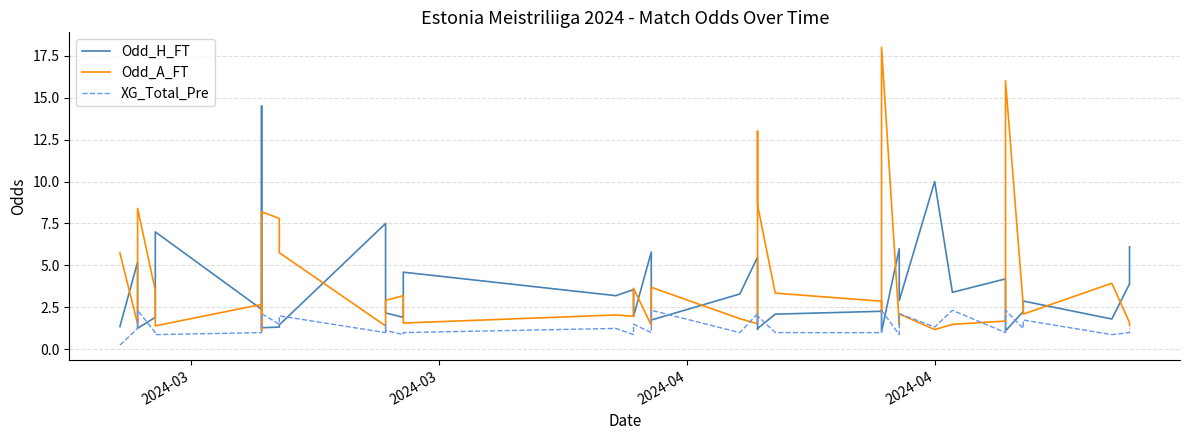

Which series ends up on top after the final intersection of Odd_A_FT and XG_Total_Pre?

Odd_A_FT